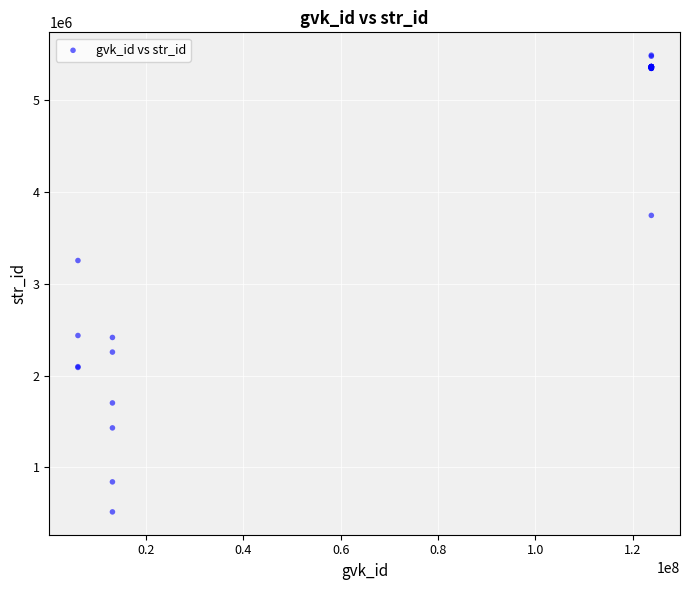

What Y value in the scatter plot is closest to 3001132?

3251597